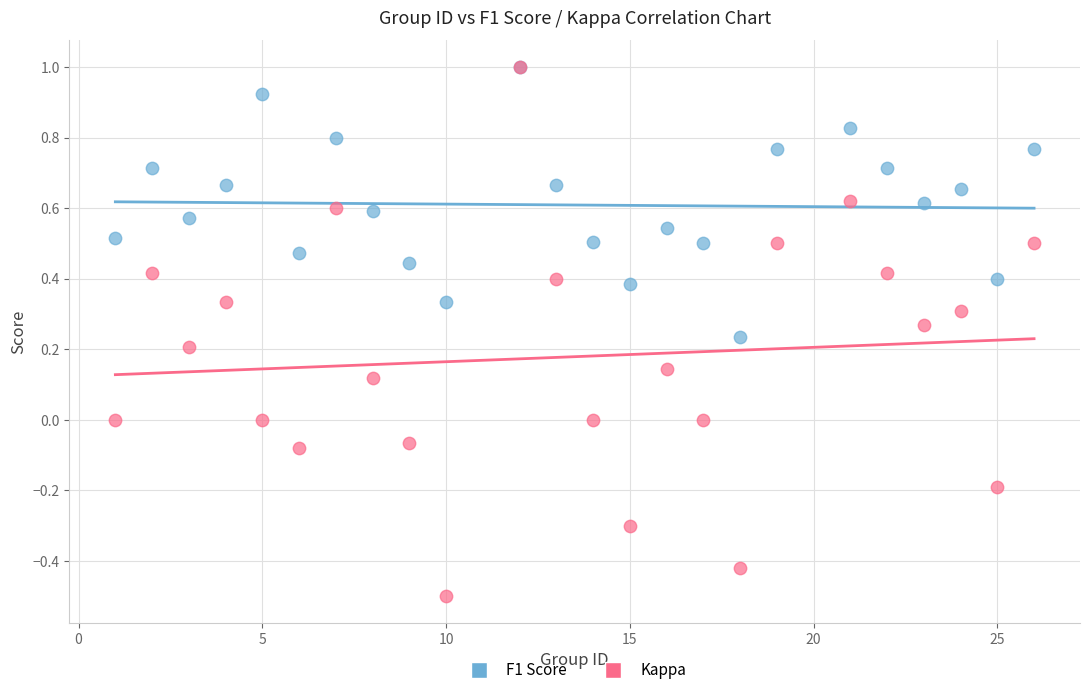

Which series contains the lowest Y value?

Kappa